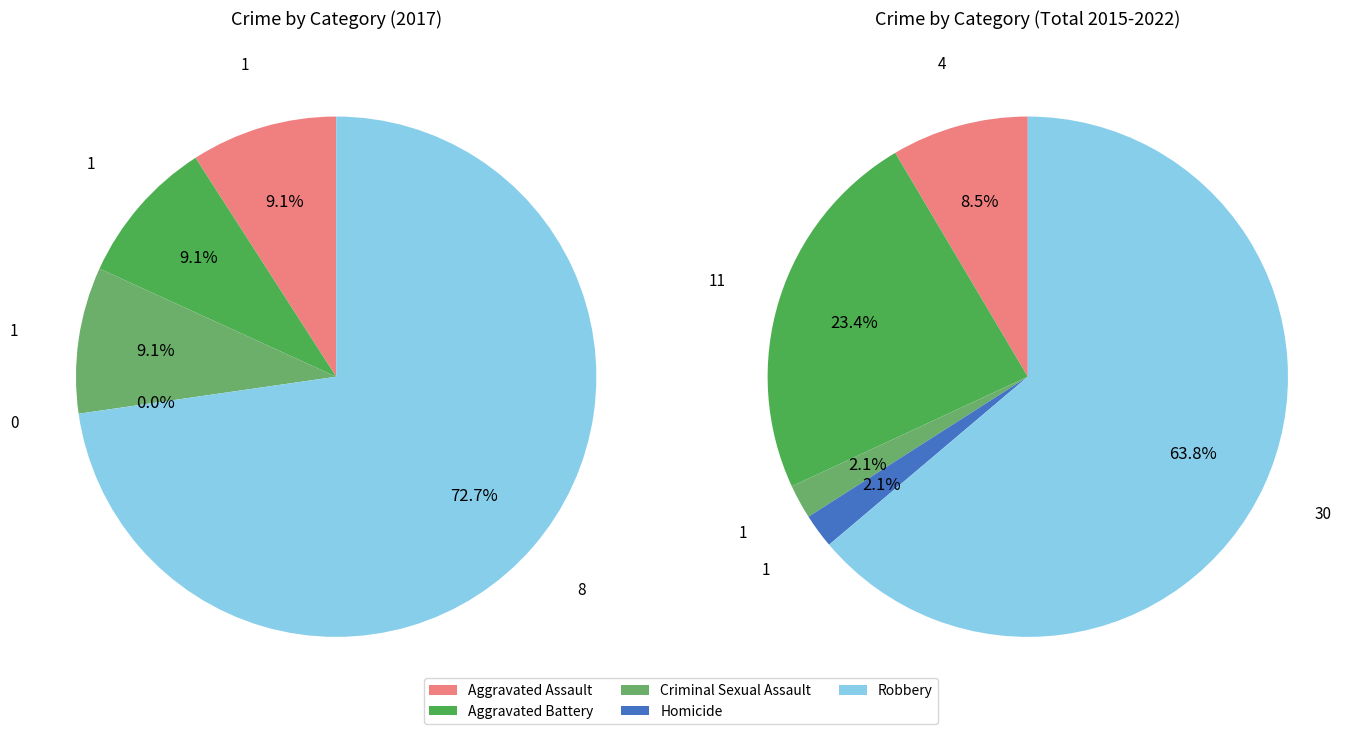

Count the number of slices in the pie.

5